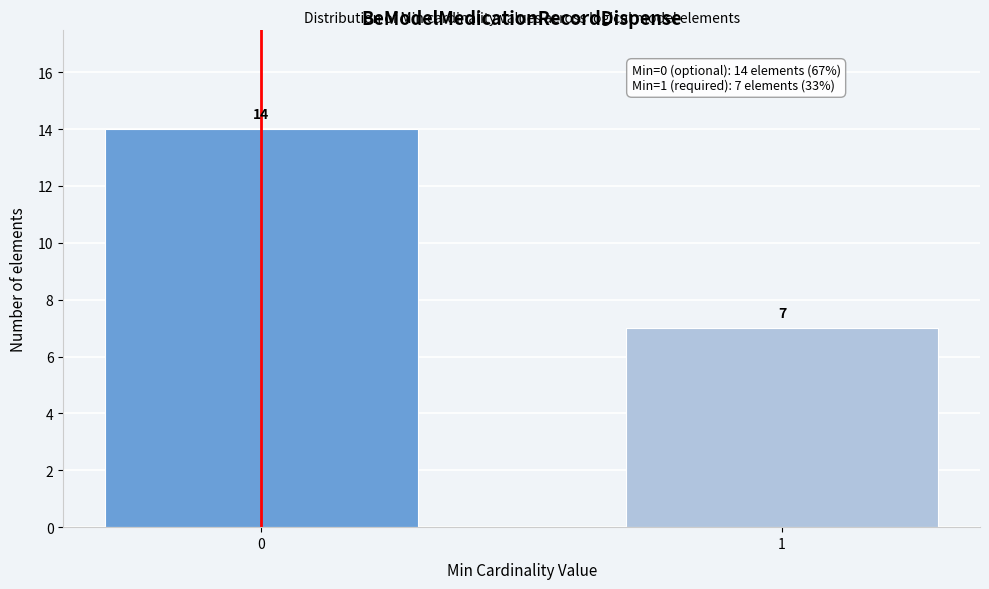

Reading left to right, transcribe all the data shown in this chart.

0=14	1=7